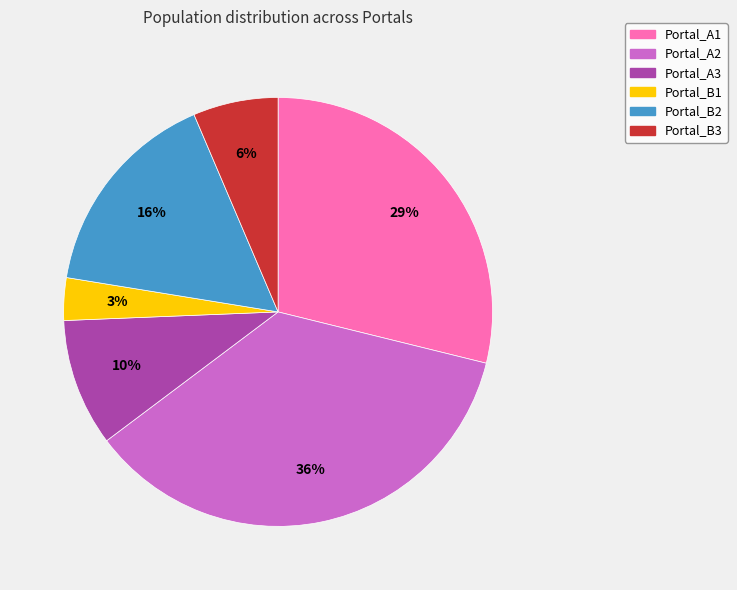

To the nearest percent, what portion does Portal_A2 represent?

36%